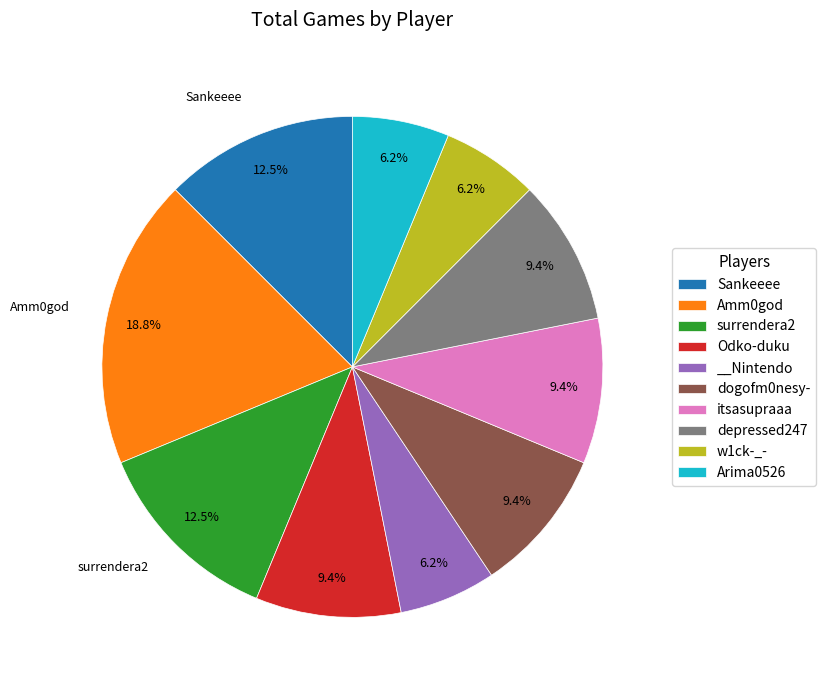

What is the largest slice in the pie chart?

Amm0god